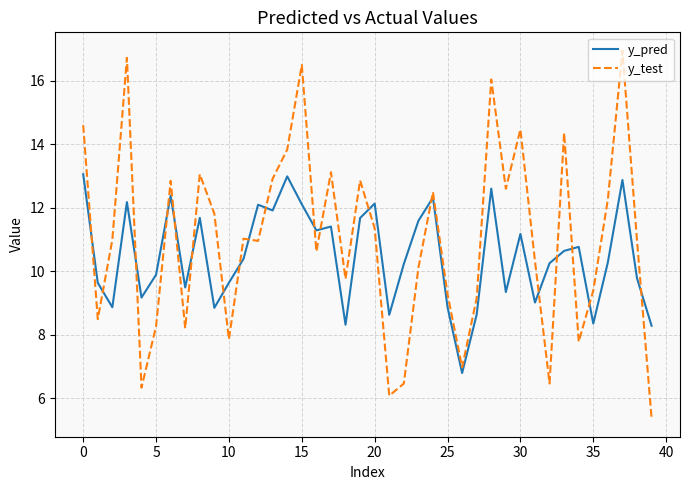

What is the difference between the second highest and second lowest values in the y_test series?

10.6